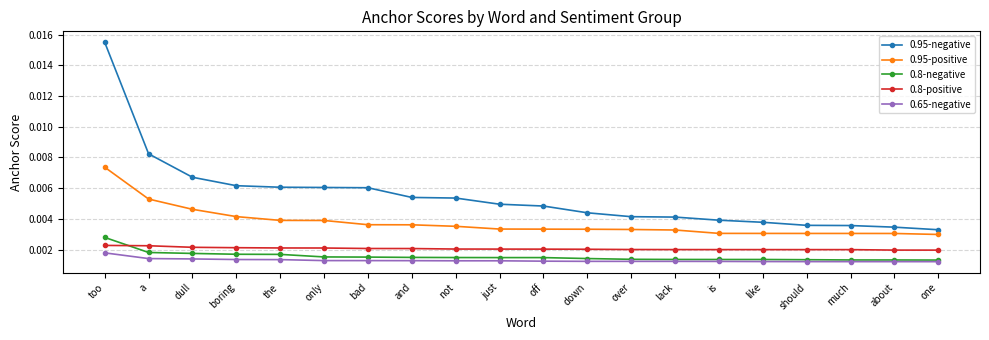

What is the label of the 9th point from the left?

not